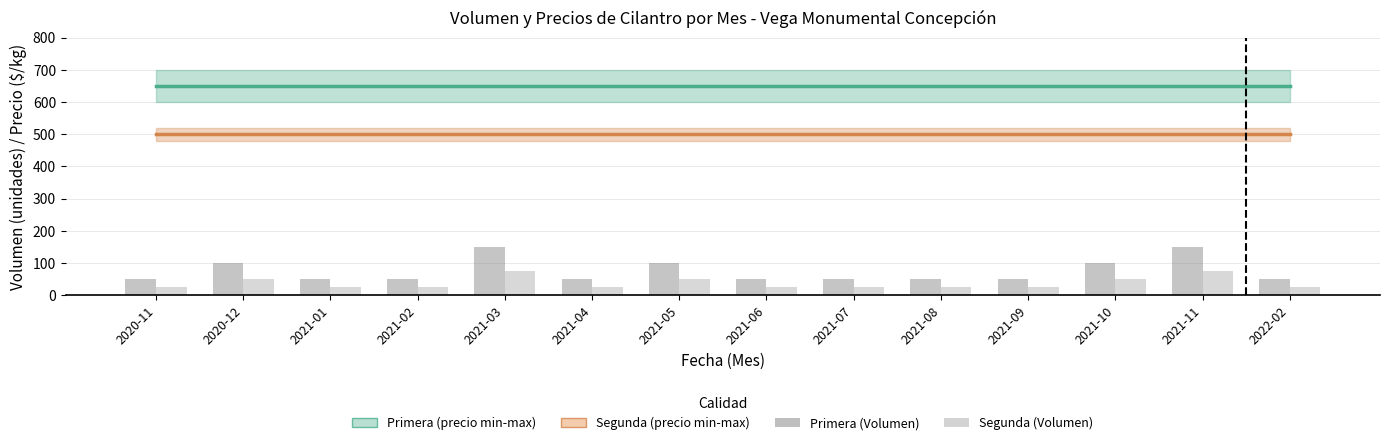

Which has a higher value, 2021-02 or 2021-05?

2021-02